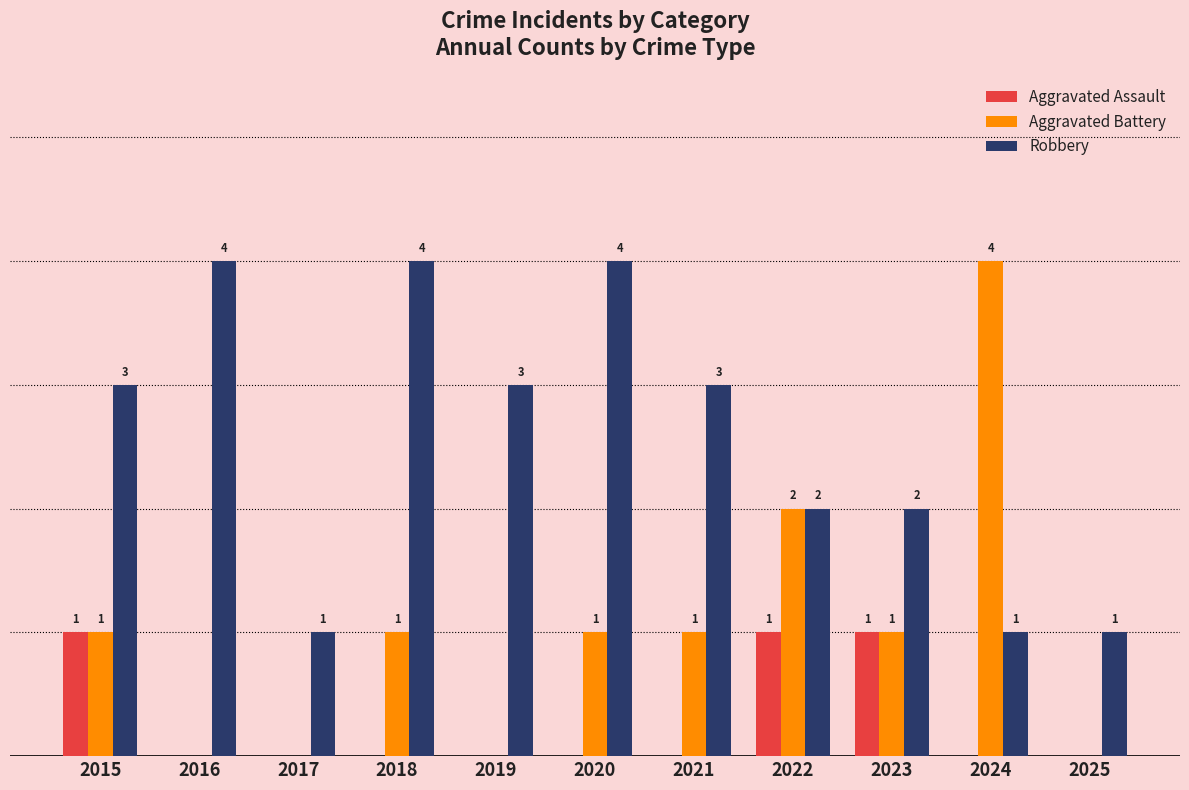

Which series changed the most between 2020 and 2022?

Robbery